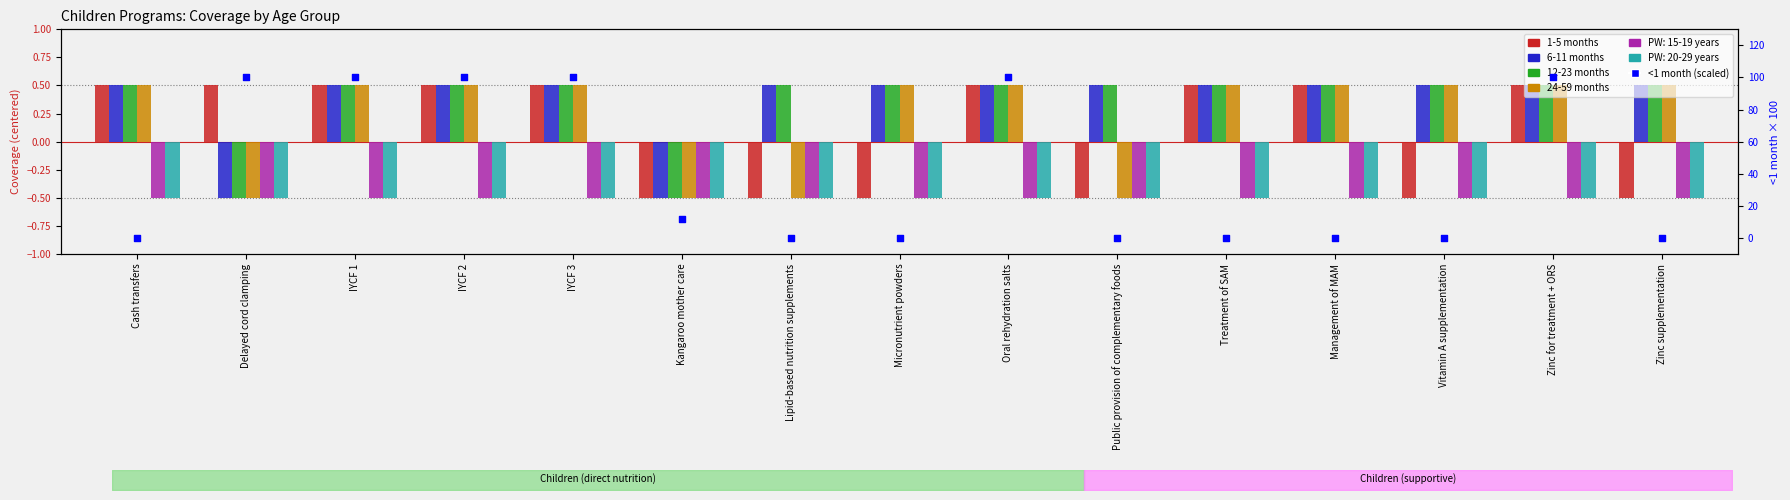

Which series has the largest Y range (max minus min)?

<1 month (scaled)